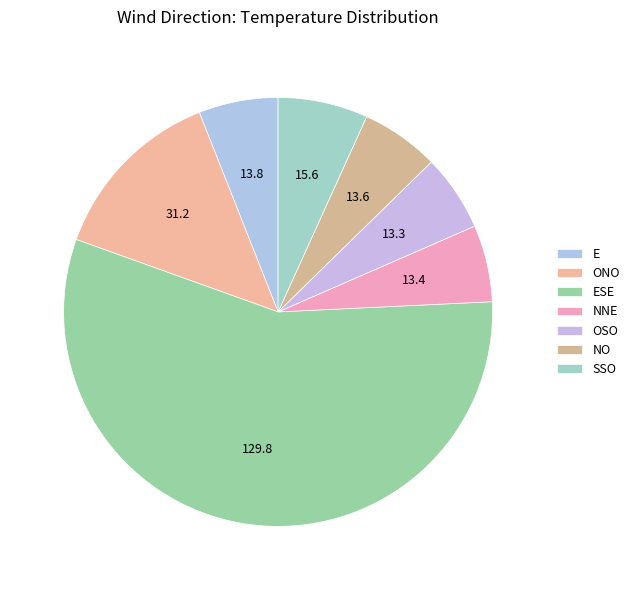

Do NO and ONO together represent more than half of the pie?

No